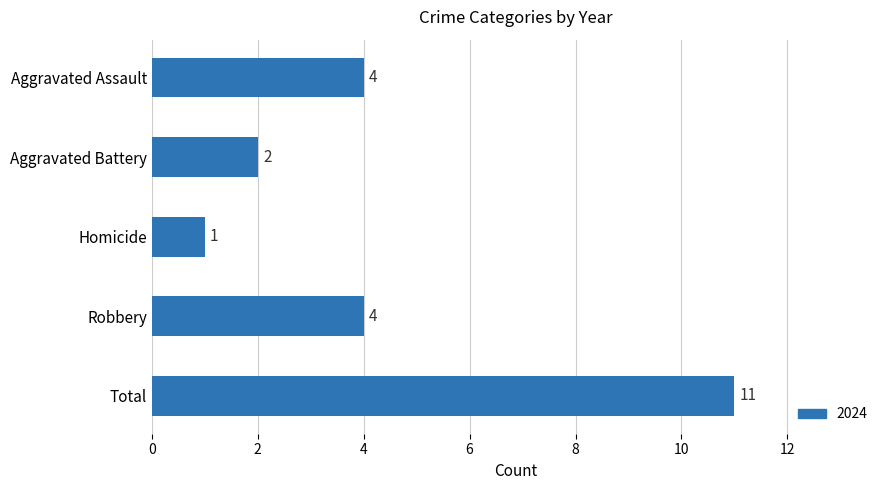

True or false: the data shows 2 at Aggravated Assault.

False